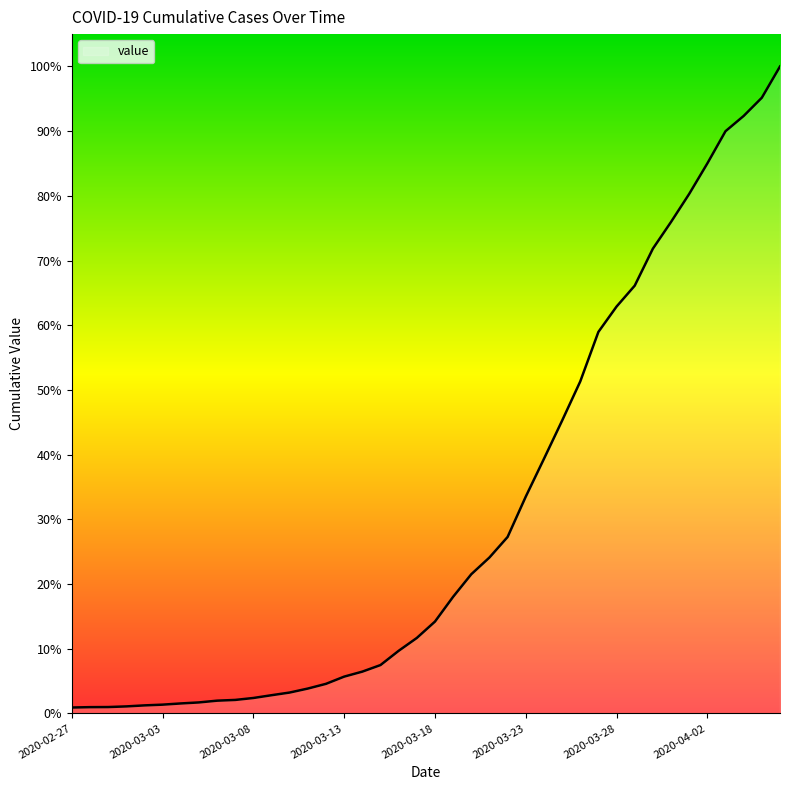

Reading left to right, extract all data points from this chart.

64	68	69	76	87	95	108	119	138	146	167	197	226	269	320	398	452	523	677	816	993	1261	1505	1686	1908	2344	2752	3165	3589	4125	4399	4625	5025	5314	5617	5947	6295	6460	6657	6995